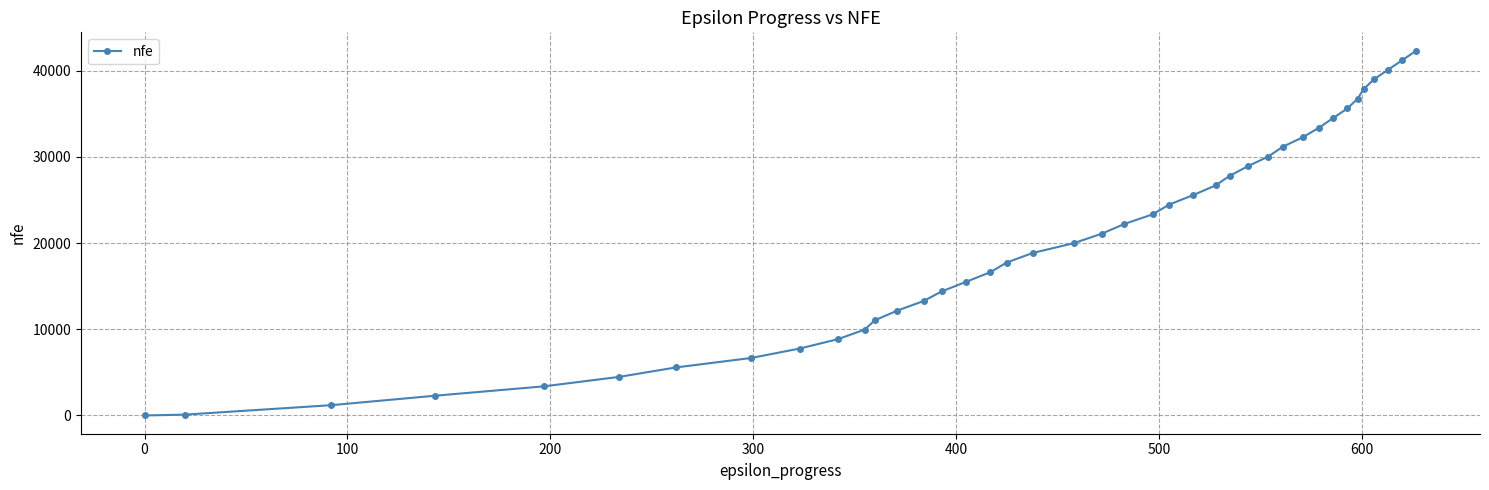

What is the sum of all values?

824253